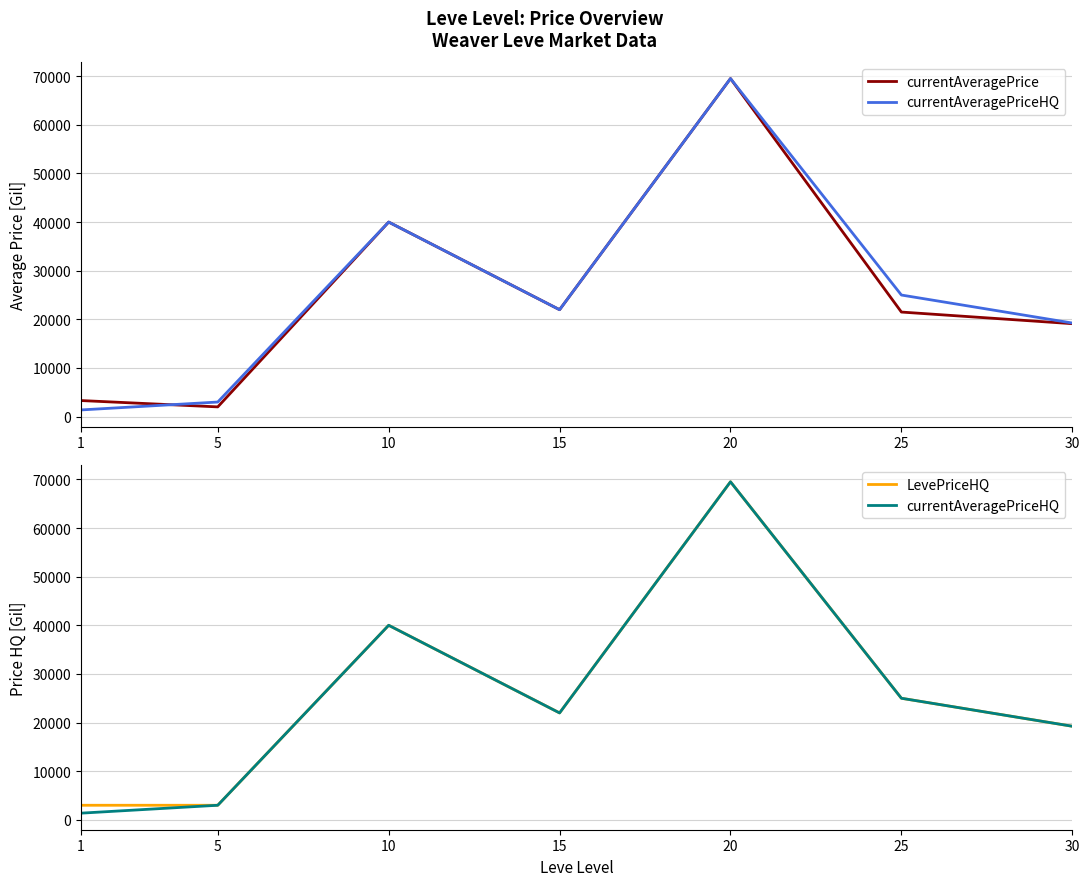

Which series ends up on top after the final intersection of currentAveragePriceHQ and currentAveragePrice?

currentAveragePriceHQ